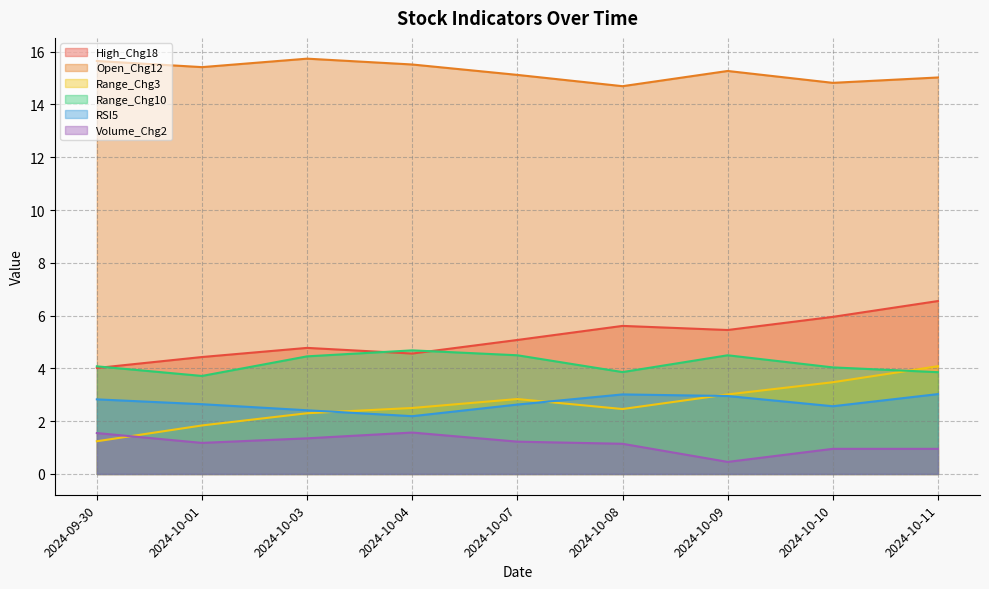

Which series has the largest total across all categories?

Open_Chg12